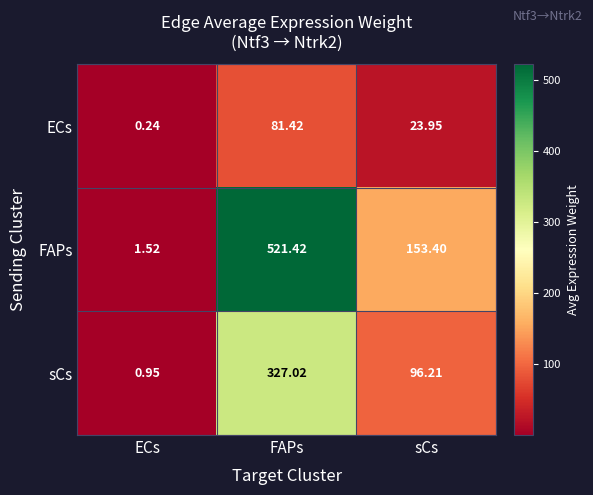

At which category does the chart reach its peak across all series?

FAPs